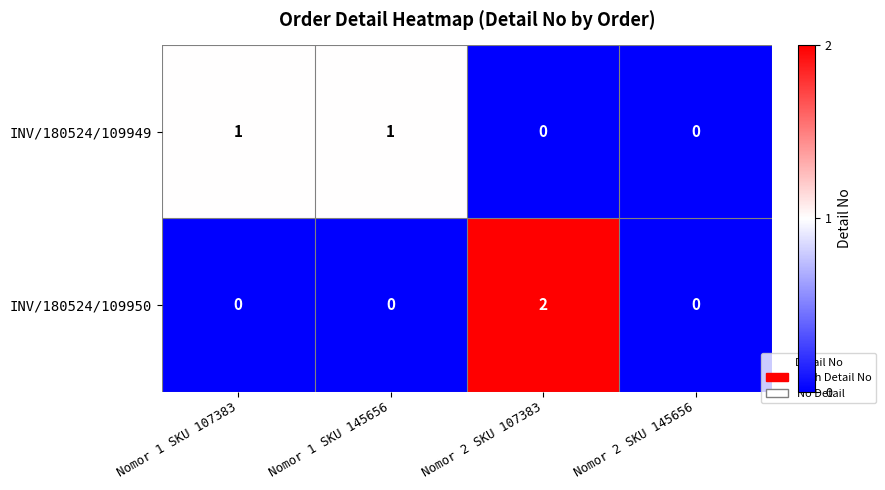

Rank the series at Nomor 2 SKU 107383 from highest to lowest value.

INV/180524/109950, INV/180524/109949